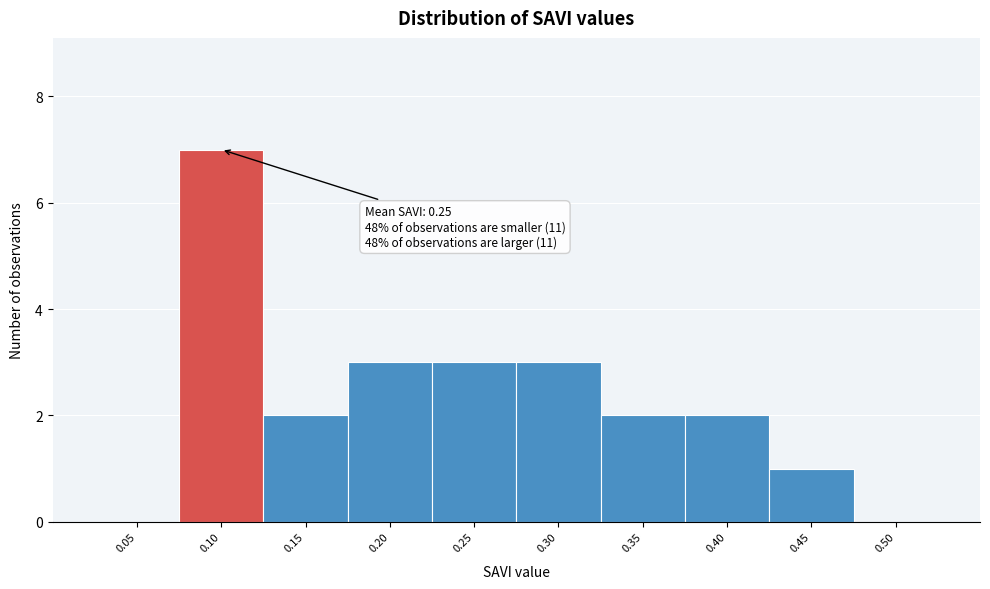

Reading left to right, what are all the values shown in this chart?

0.05=0	0.10=7	0.15=2	0.20=3	0.25=3	0.30=3	0.35=2	0.40=2	0.45=1	0.50=0